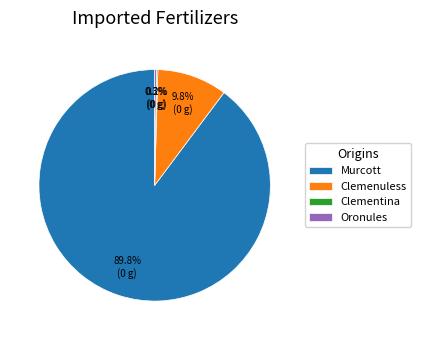

Is there any slice that represents more than half of the pie?

Yes